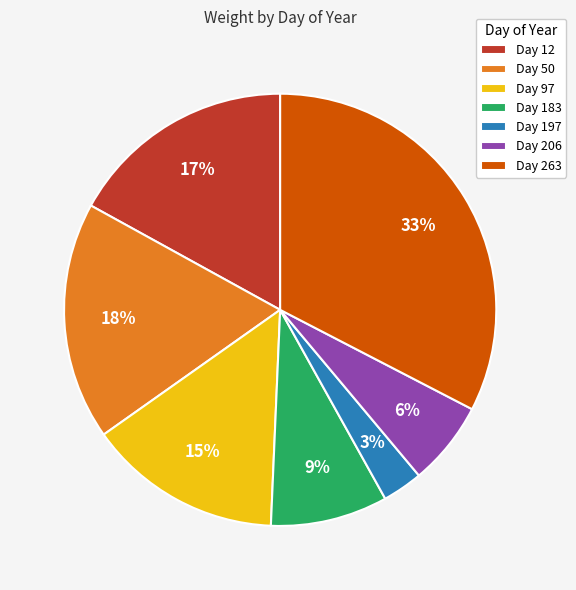

To the nearest percent, what is the difference between the largest and smallest slice percentages?

30%